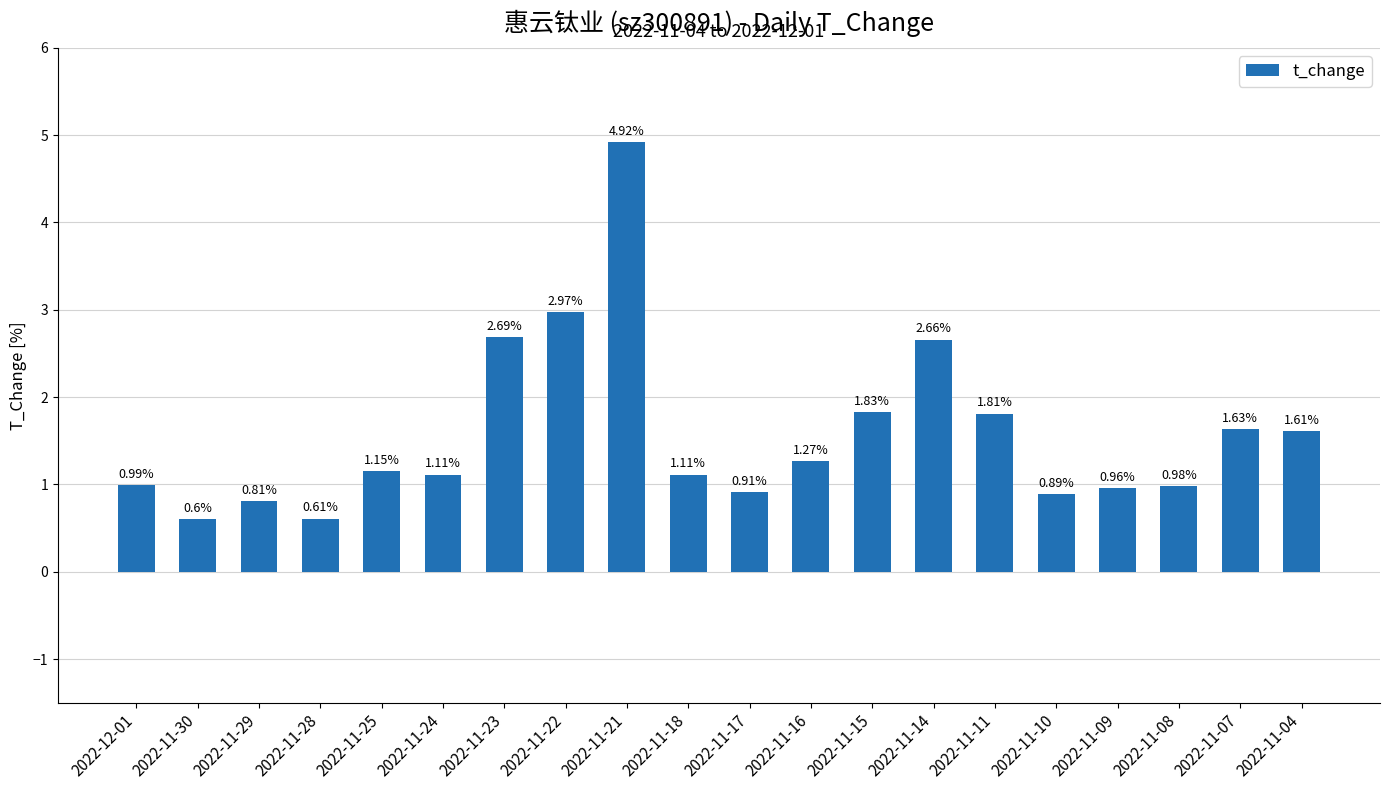

How many series are shown in this chart?

1